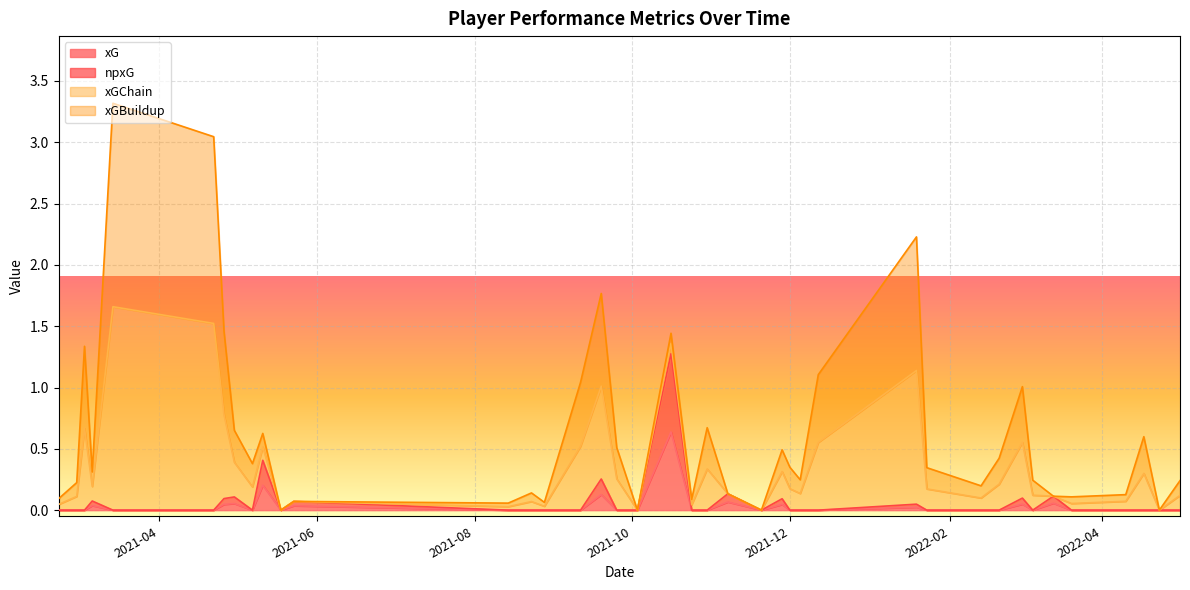

Which category has the highest value across all series?

2021-03-14